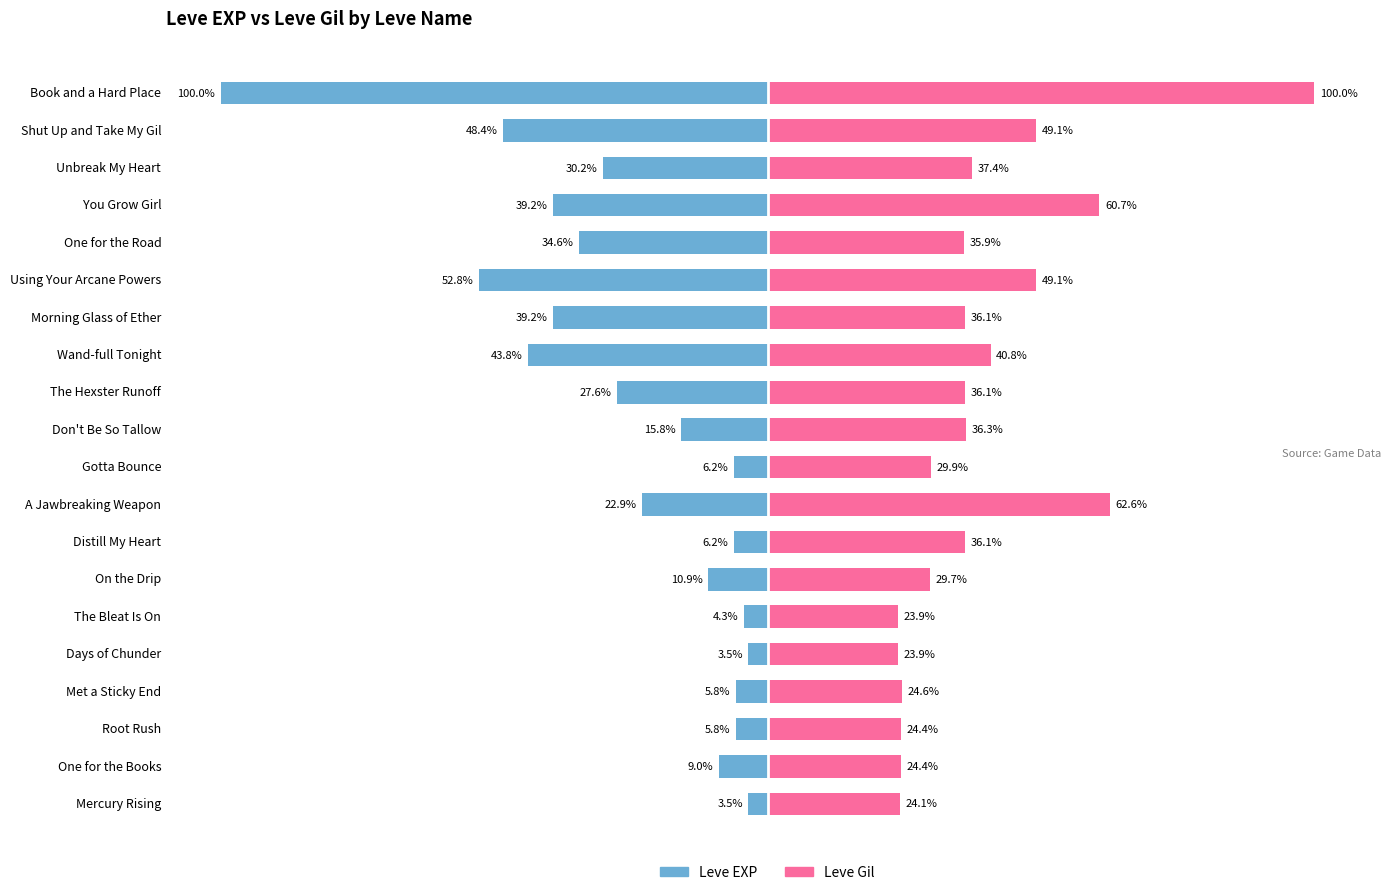

Which series changed the most between The Bleat Is On and Shut Up and Take My Gil?

Leve EXP